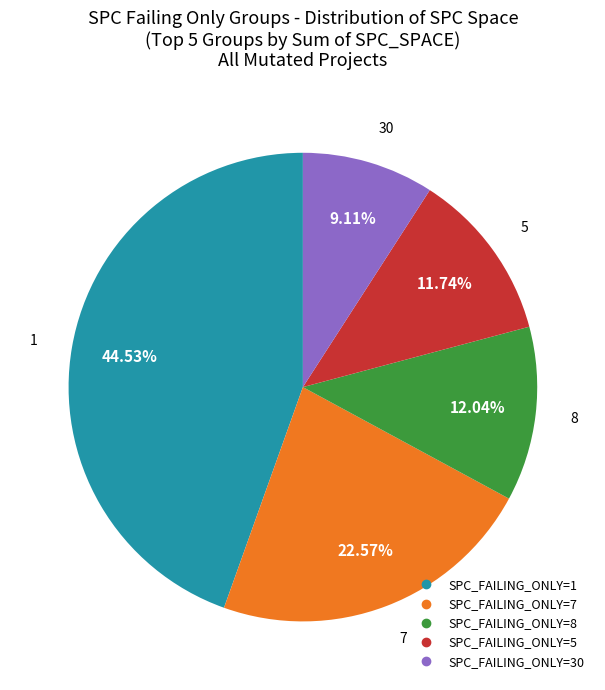

How many slices are in this pie chart?

5